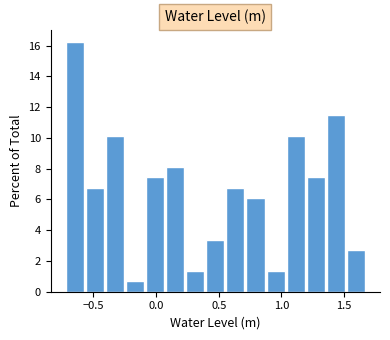

Around what value on the x-axis is the tallest bar? Give the approximate position of its centre, as read against the axis.

-0.65